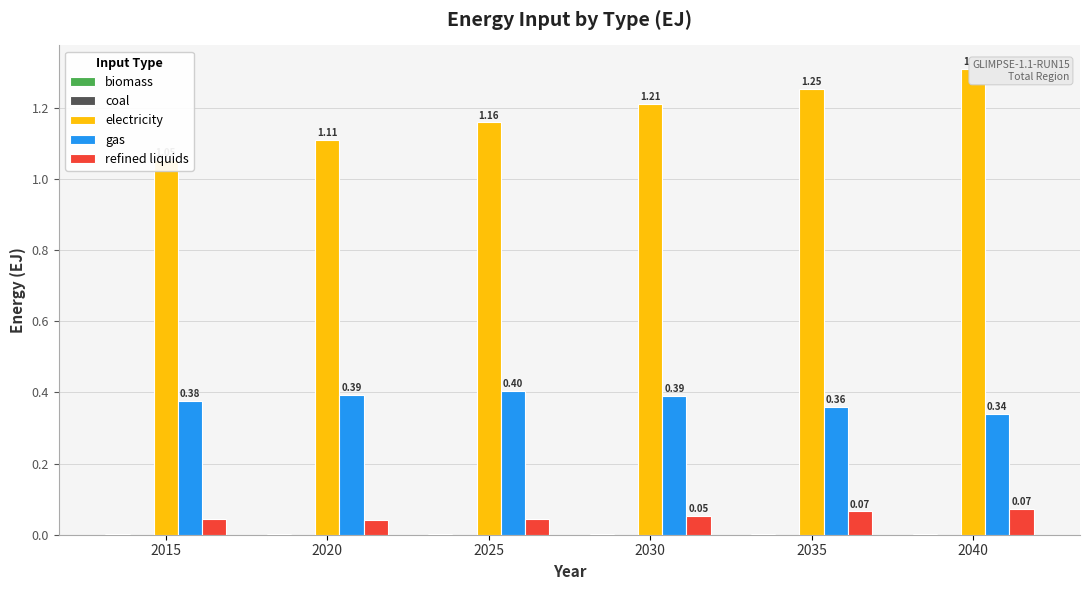

Reading left to right, list all the values displayed in this chart.

biomass: 0.0	0.0	0.0	0.0	0.0	0.0
coal: 0.0	0.0	0.0	0.0	0.0	0.0
electricity: 1.1	1.1	1.2	1.2	1.3	1.3
gas: 0.4	0.4	0.4	0.4	0.4	0.3
refined liquids: 0.0	0.0	0.0	0.1	0.1	0.1